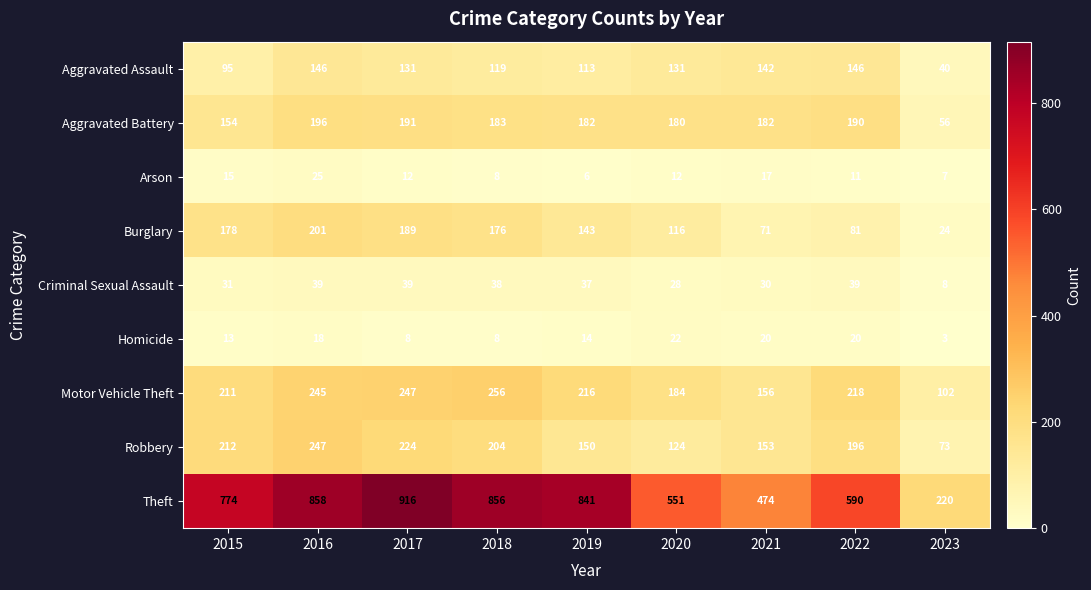

Which series changed the most between 2016 and 2017?

Theft